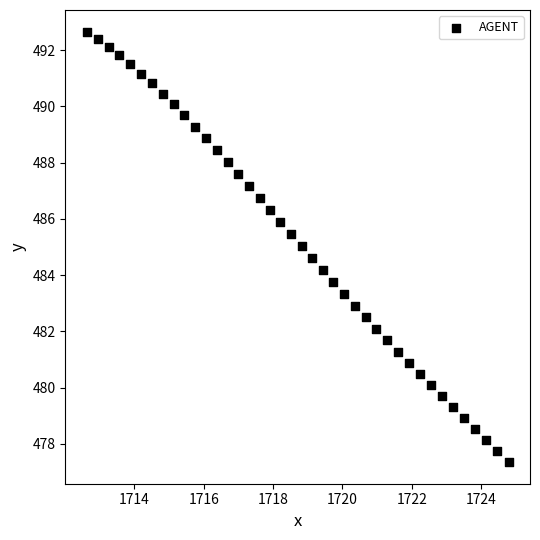

What is the range of X values (max minus min)?

12.2